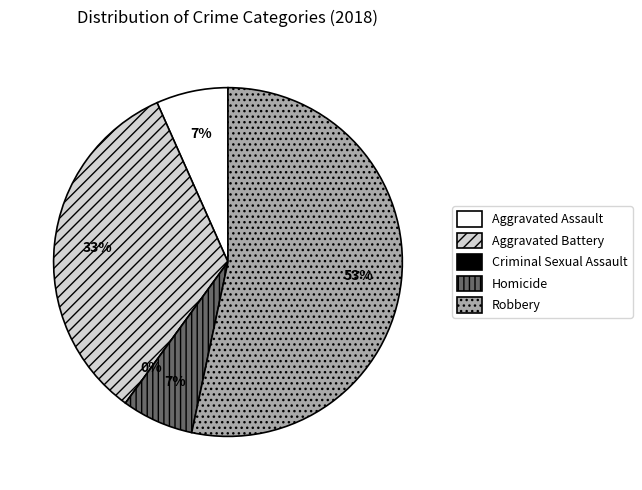

Between Homicide and Robbery, which is larger?

Robbery